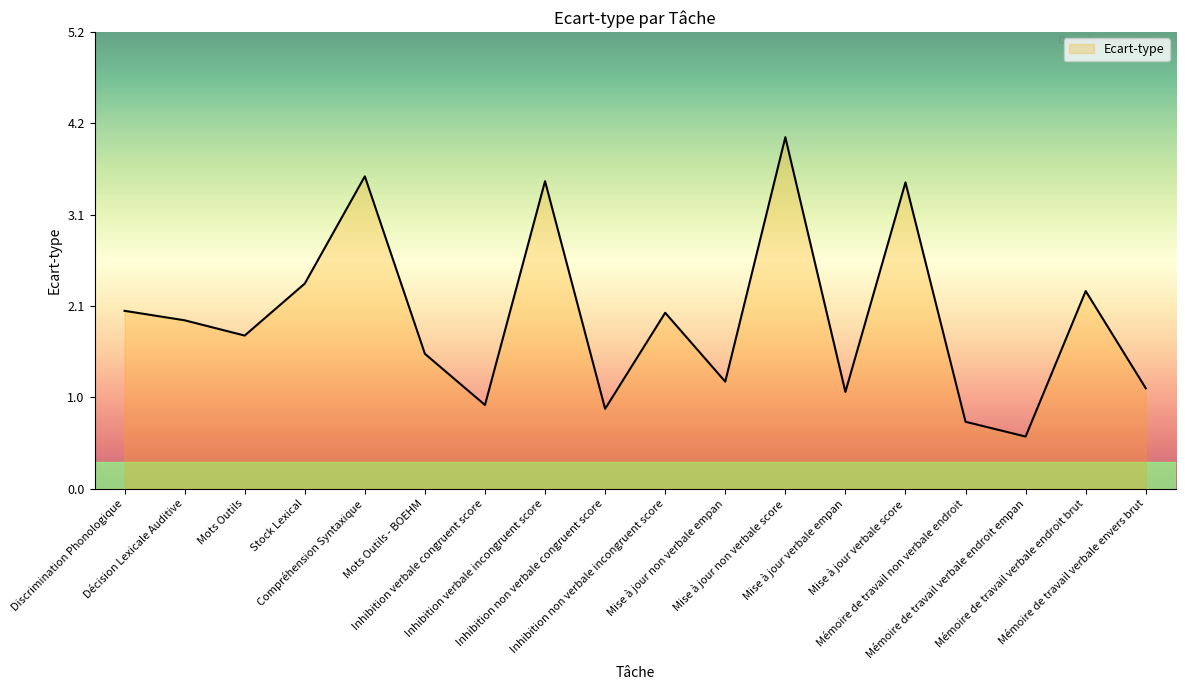

Reading right to left, transcribe all the data shown in this chart.

1.2	2.3	0.6	0.8	3.5	1.1	4.0	1.2	2.0	0.9	3.5	1.0	1.5	3.6	2.4	1.8	1.9	2.0